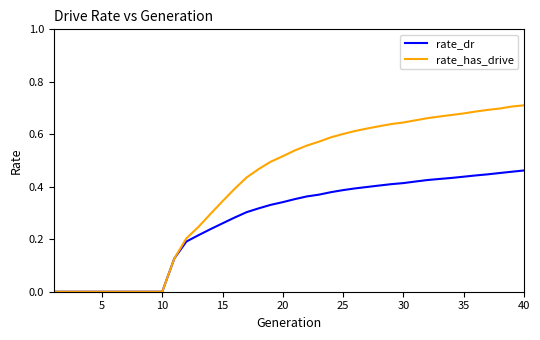

Which series has the widest spread of values?

rate_has_drive